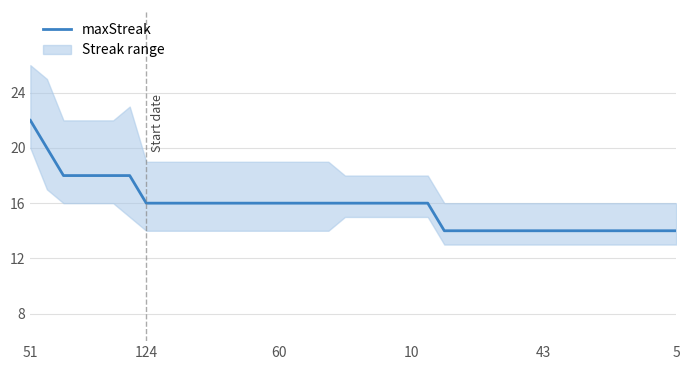

What is the approximate value at 60?

16